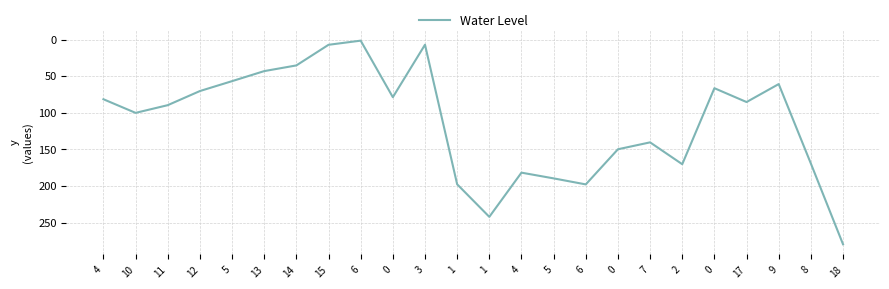

How many lines are shown in the chart?

1